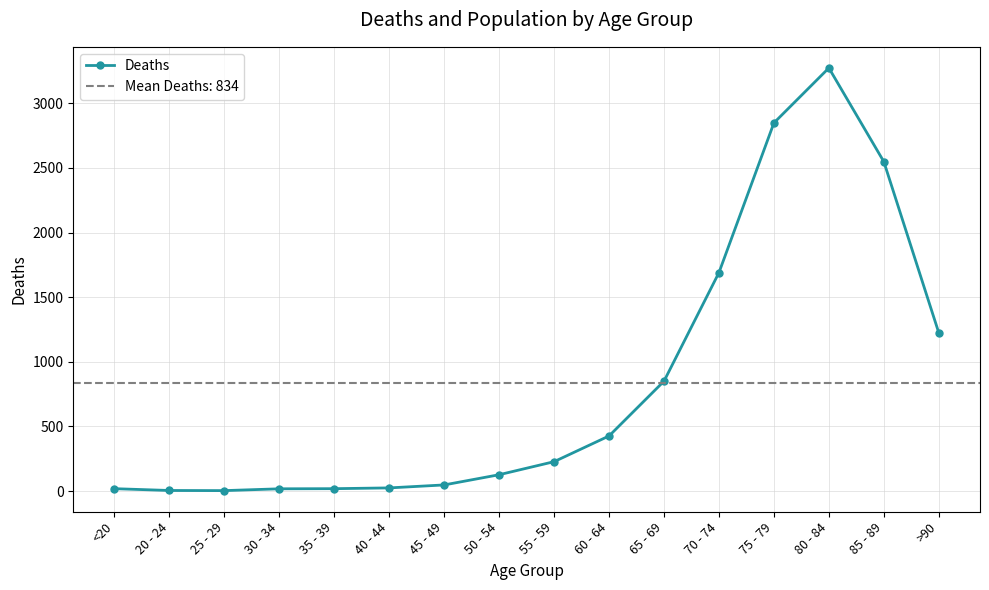

How many points are lower than both their immediate neighbors (excluding endpoints)?

1